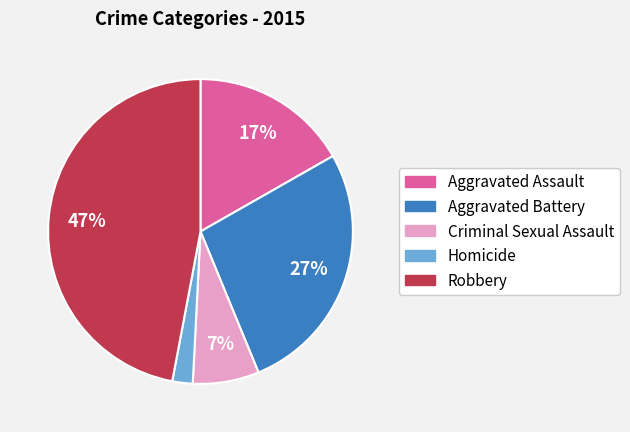

What percentage is the Criminal Sexual Assault slice, to the nearest percent?

7%